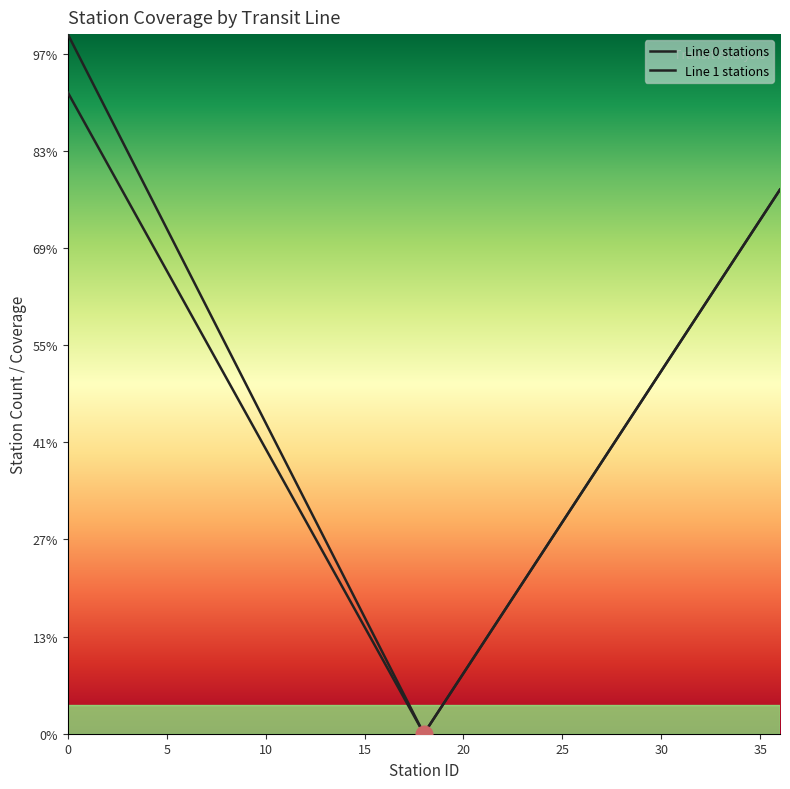

Does the chart display data point markers on the line(s)?

No